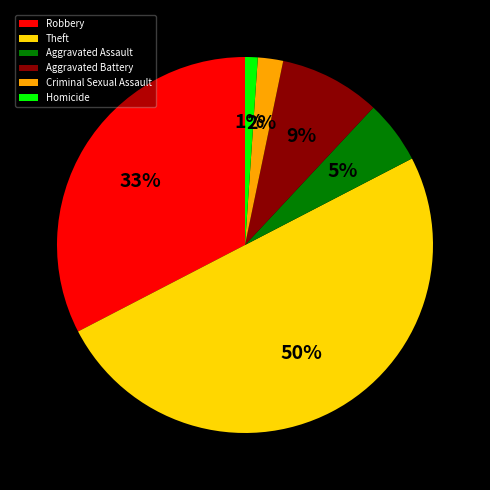

Is the sum of Aggravated Battery and Aggravated Assault greater than half?

No